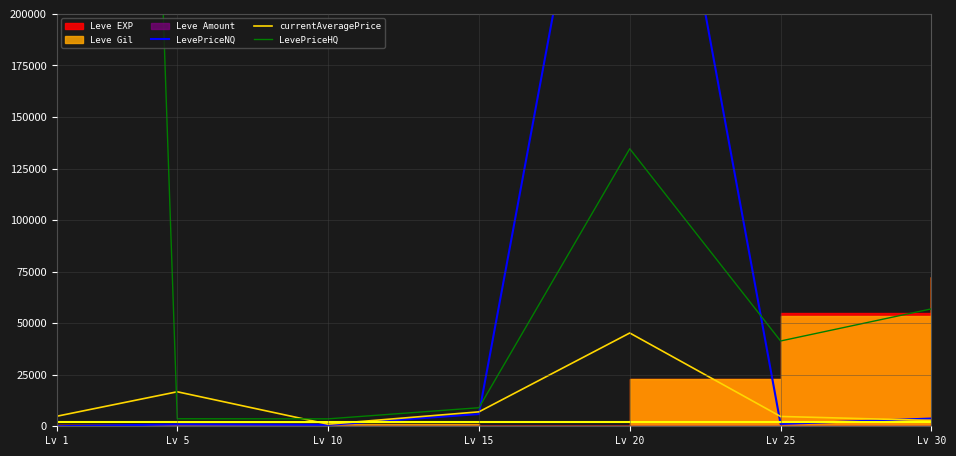

What is the difference between the maximum and minimum values in the LevePriceHQ series?

1693605